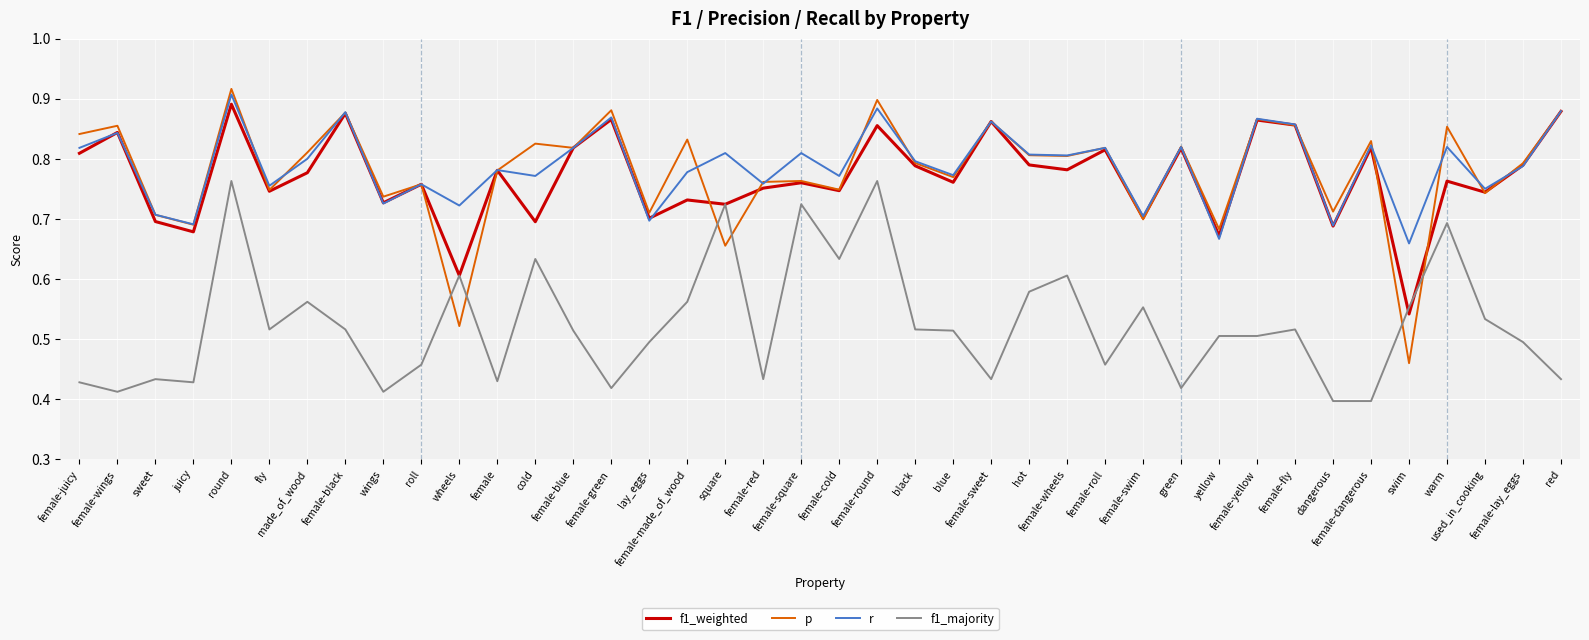

At which category is the sum across all series the highest?

round